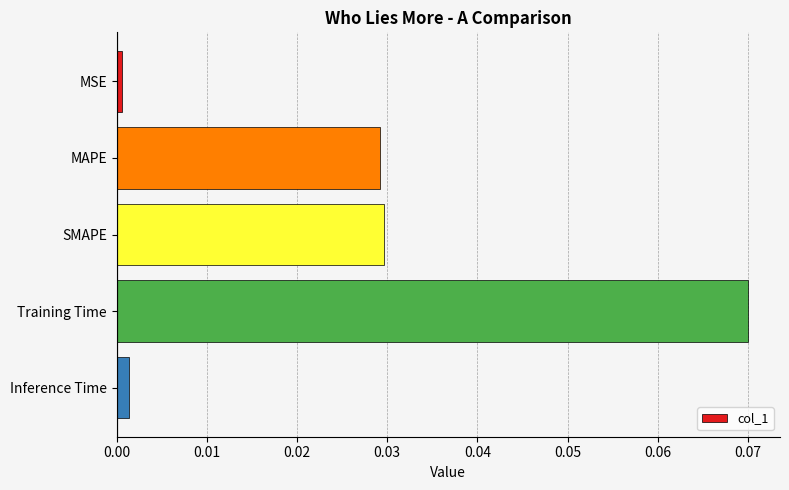

The chart shows a value of 0.0 at MSE. True or false?

True